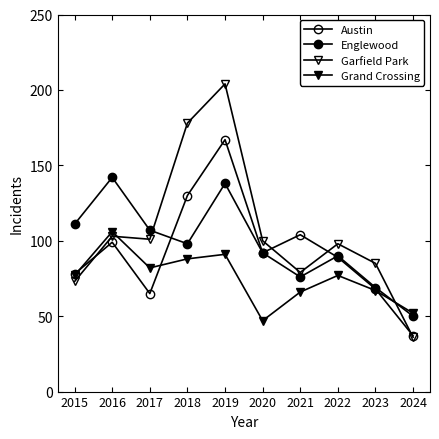

In Grand Crossing, how many points are lower than both neighbors (excluding endpoints)?

2